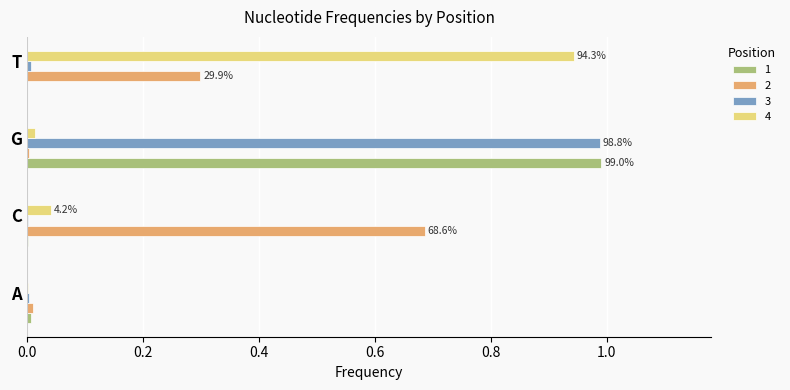

Which label corresponds to the largest value in the chart?

G